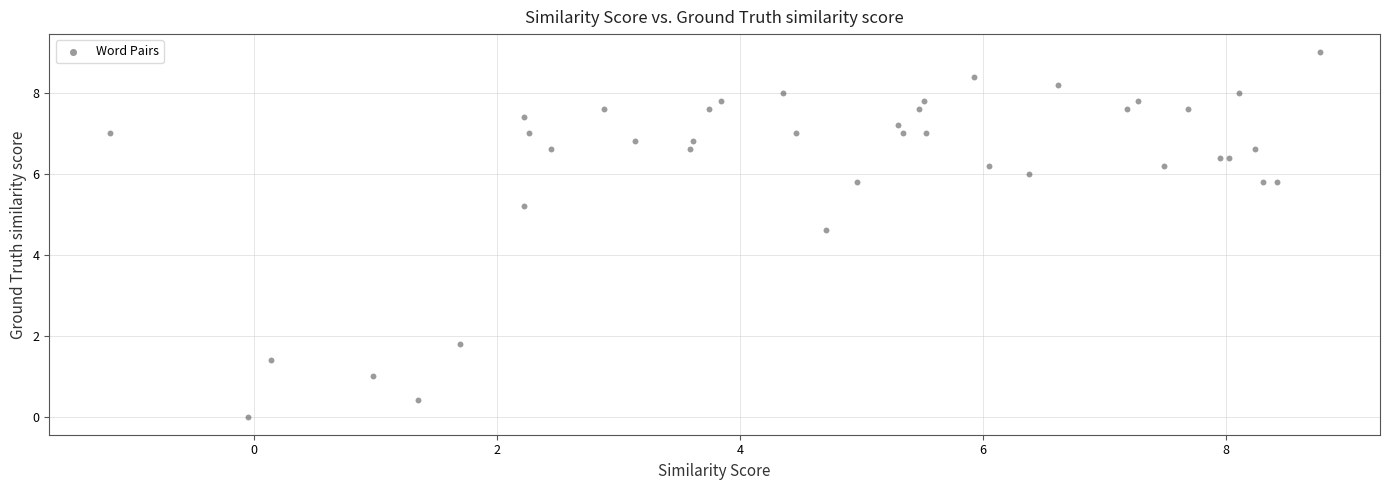

What Y value in the scatter plot is closest to 4?

4.6